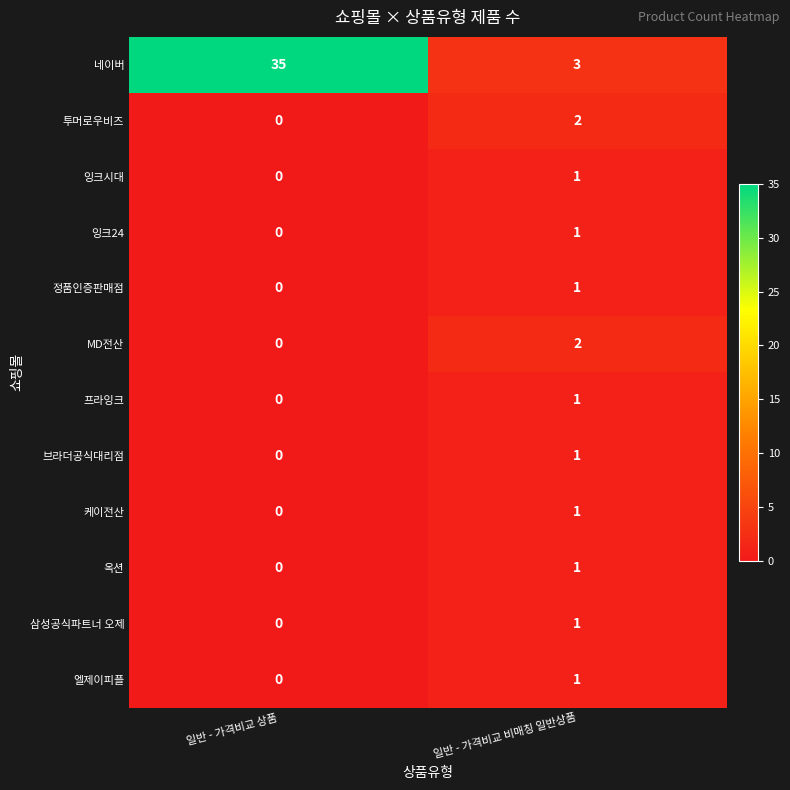

What is the total value across all series at 일반 - 가격비교 비매칭 일반상품?

16